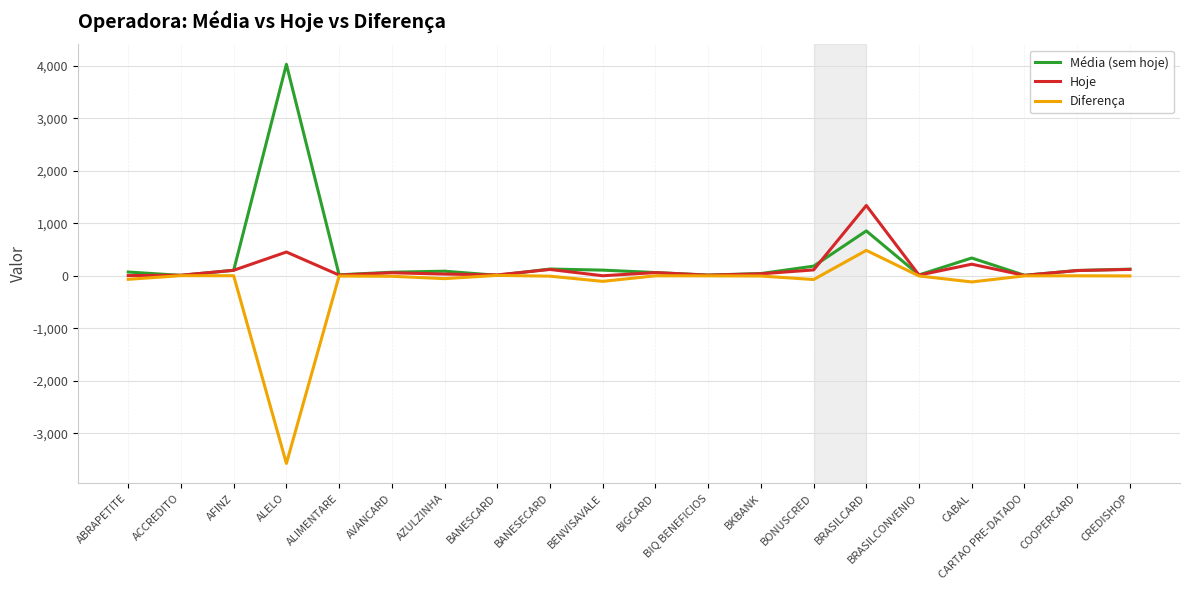

At which label is Hoje closest to 669?

ALELO